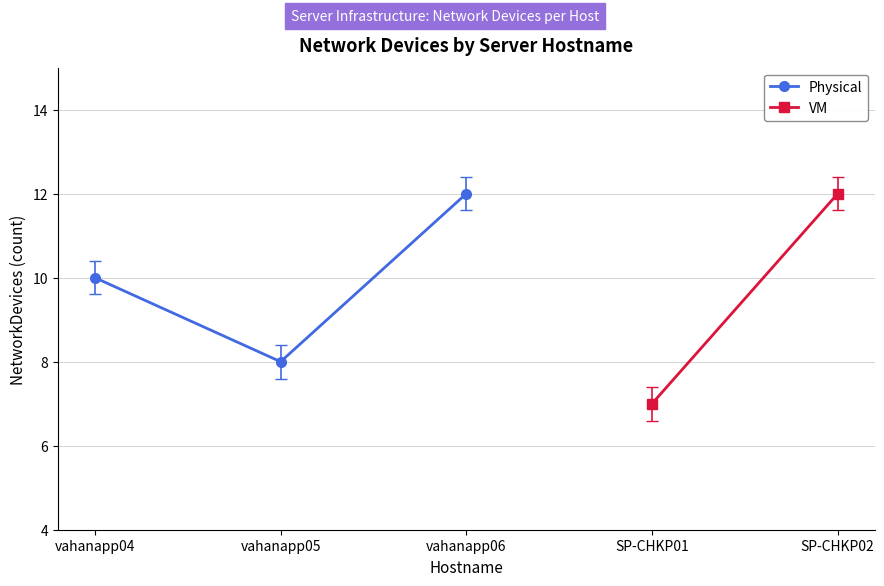

What is the value of the Physical point at the 1st from the left?

10